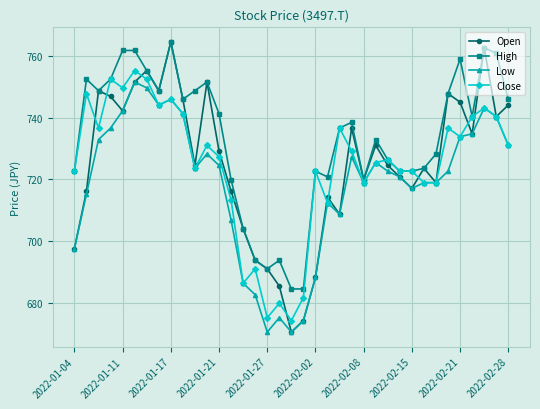

What is the value of the Low point at the 22nd from the left?

712.5